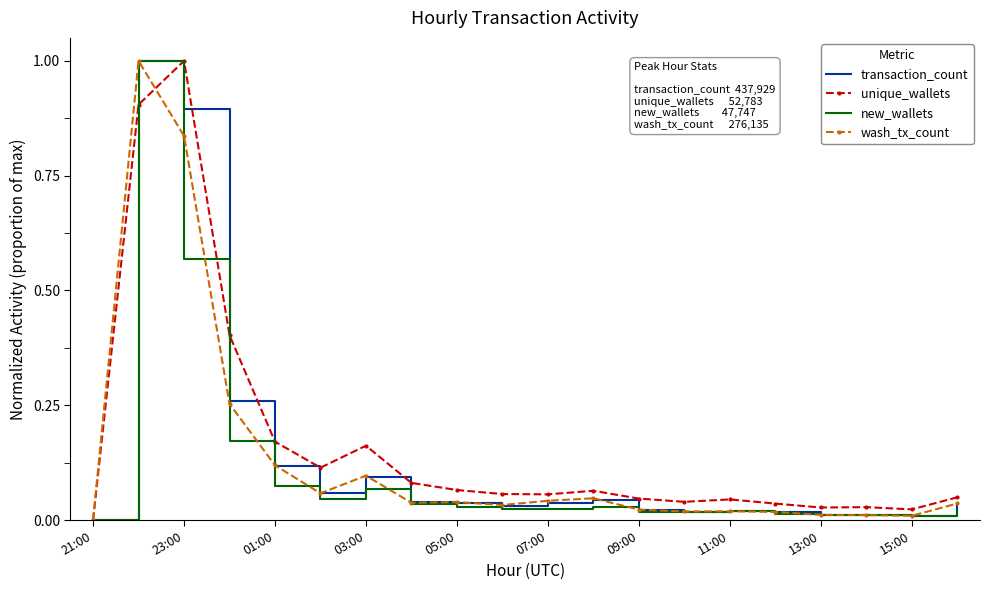

What are all the series names shown in the legend?

transaction_count, unique_wallets, new_wallets, wash_tx_count